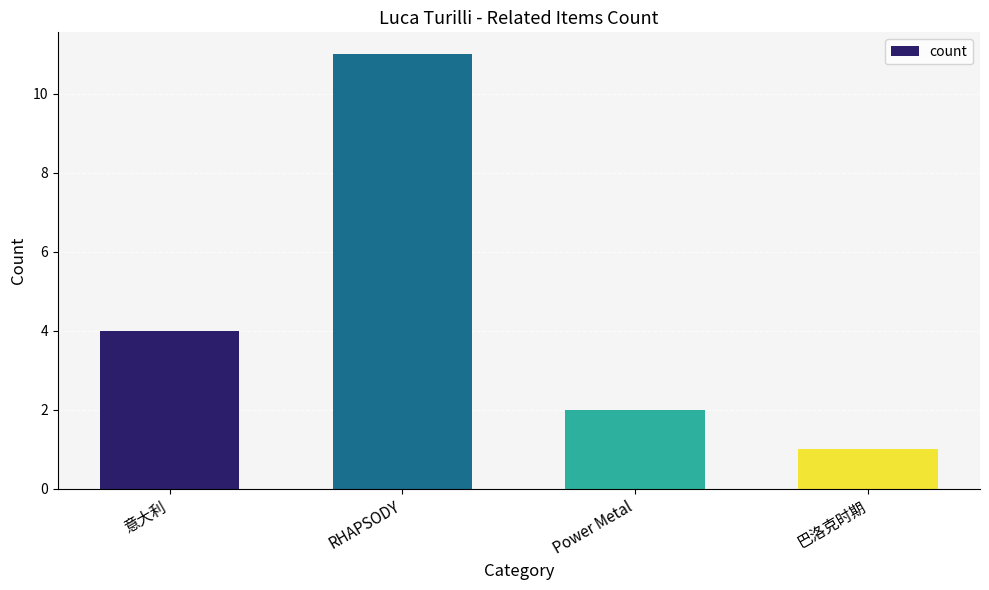

What is the sum of the values at 巴洛克时期 and RHAPSODY?

12